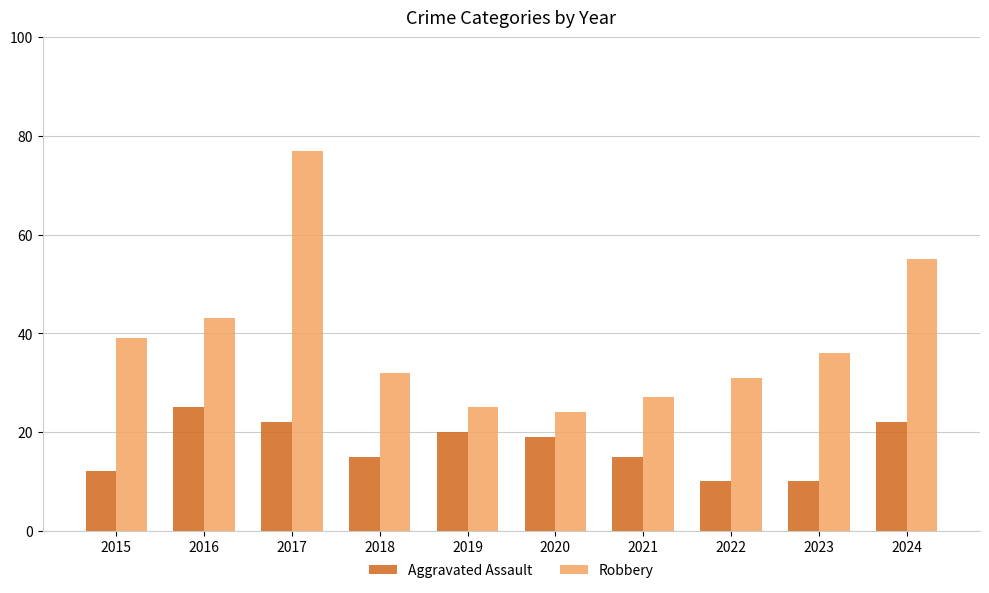

How many values in the Robbery series are below 36?

5